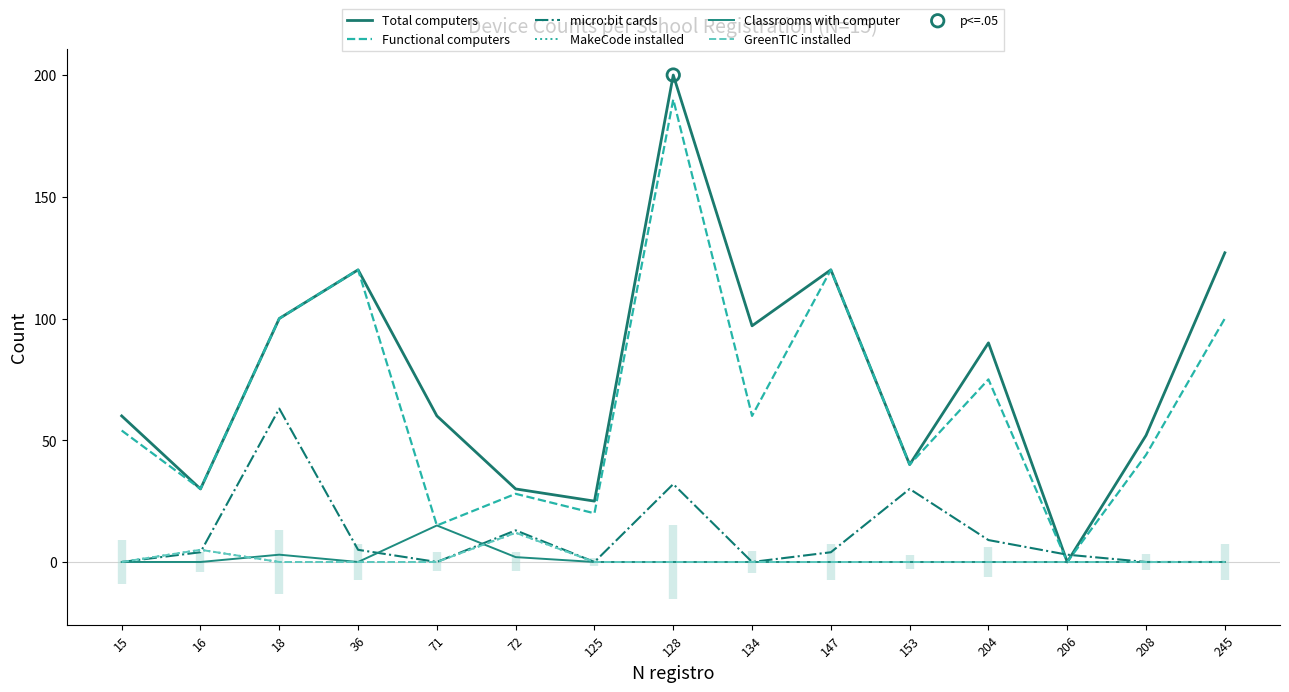

Which series has the widest spread of Y values?

Total computers